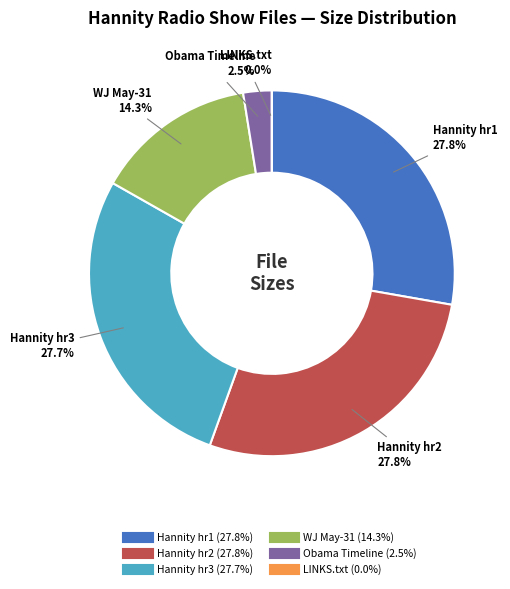

Does any single category account for the majority?

No